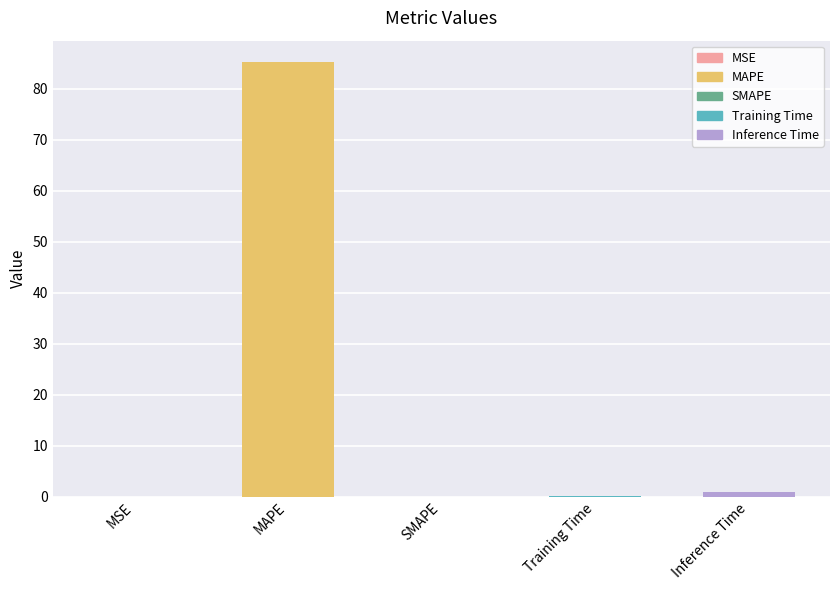

The chart shows a value of 0.0 at SMAPE. True or false?

True